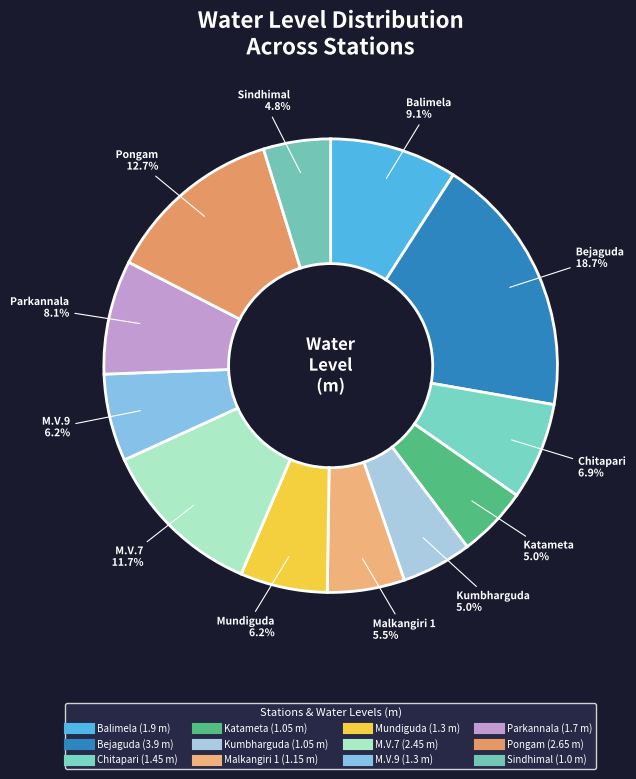

To the nearest percent, what is the average slice percentage?

8%